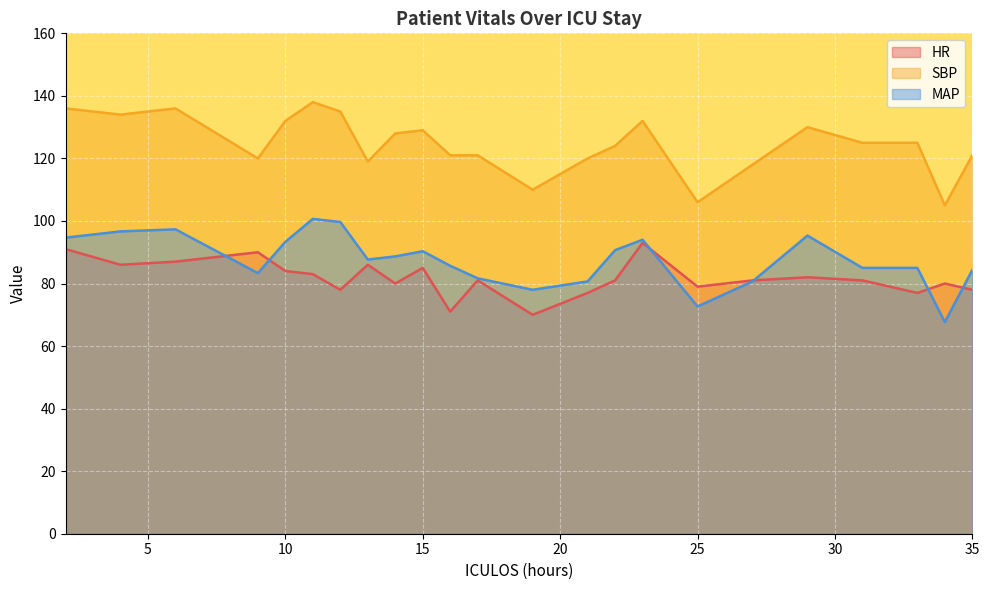

What is the difference between the maximum and minimum values in the HR series?

23.0